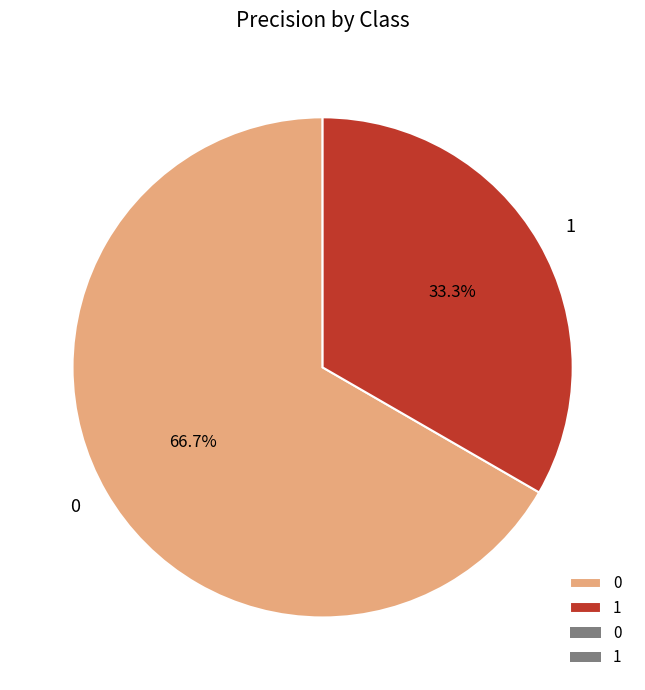

Count the number of slices in the pie.

2